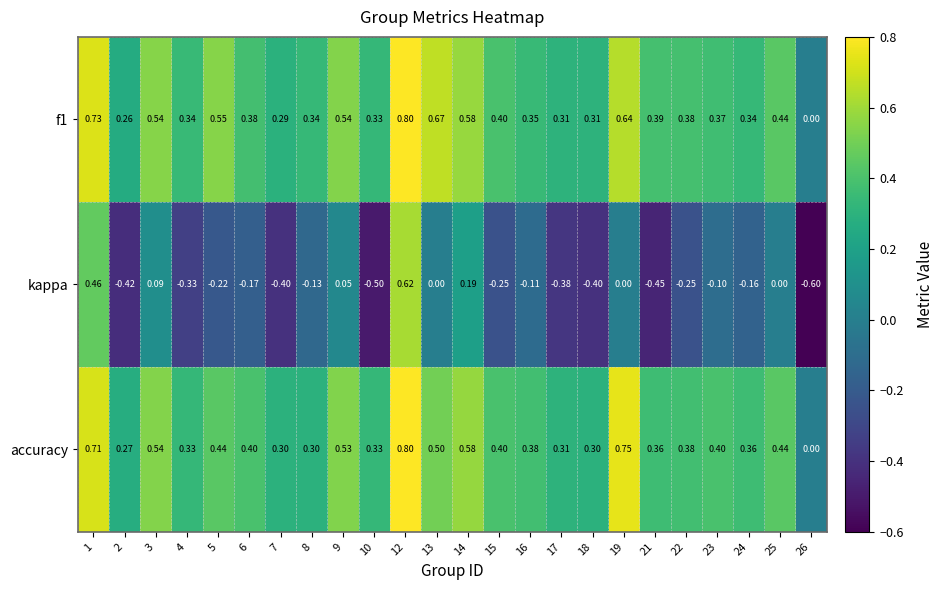

Between 12 and 17, which series saw the biggest shift?

kappa